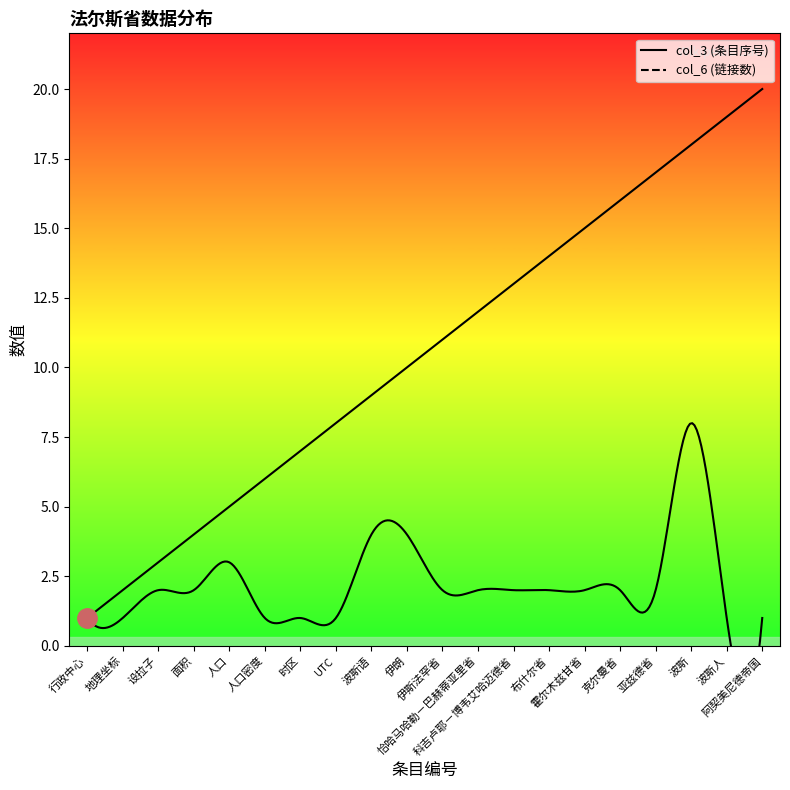

What position from the right is 克尔曼省?

5